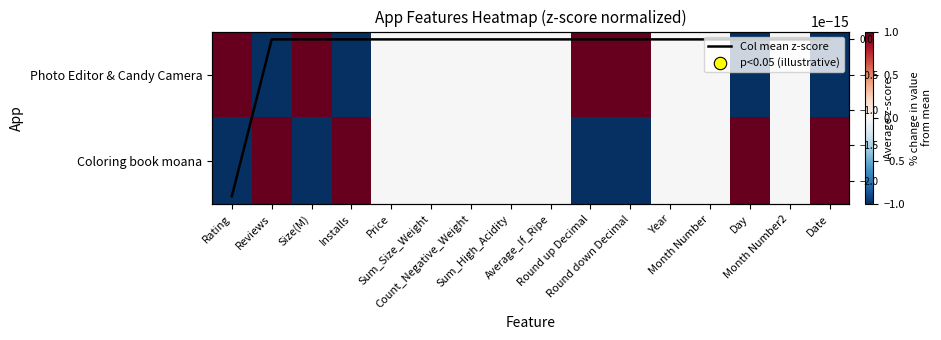

How many categories are shown in the chart?

16